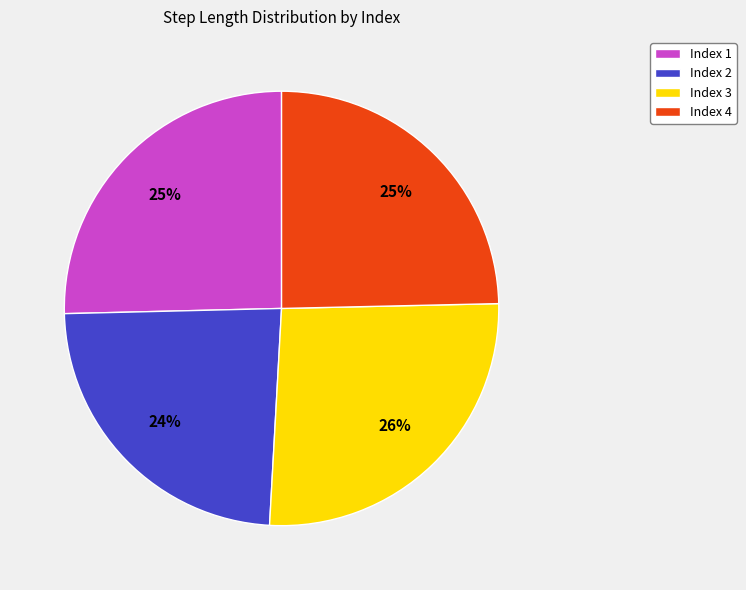

Count the number of slices in the pie.

4